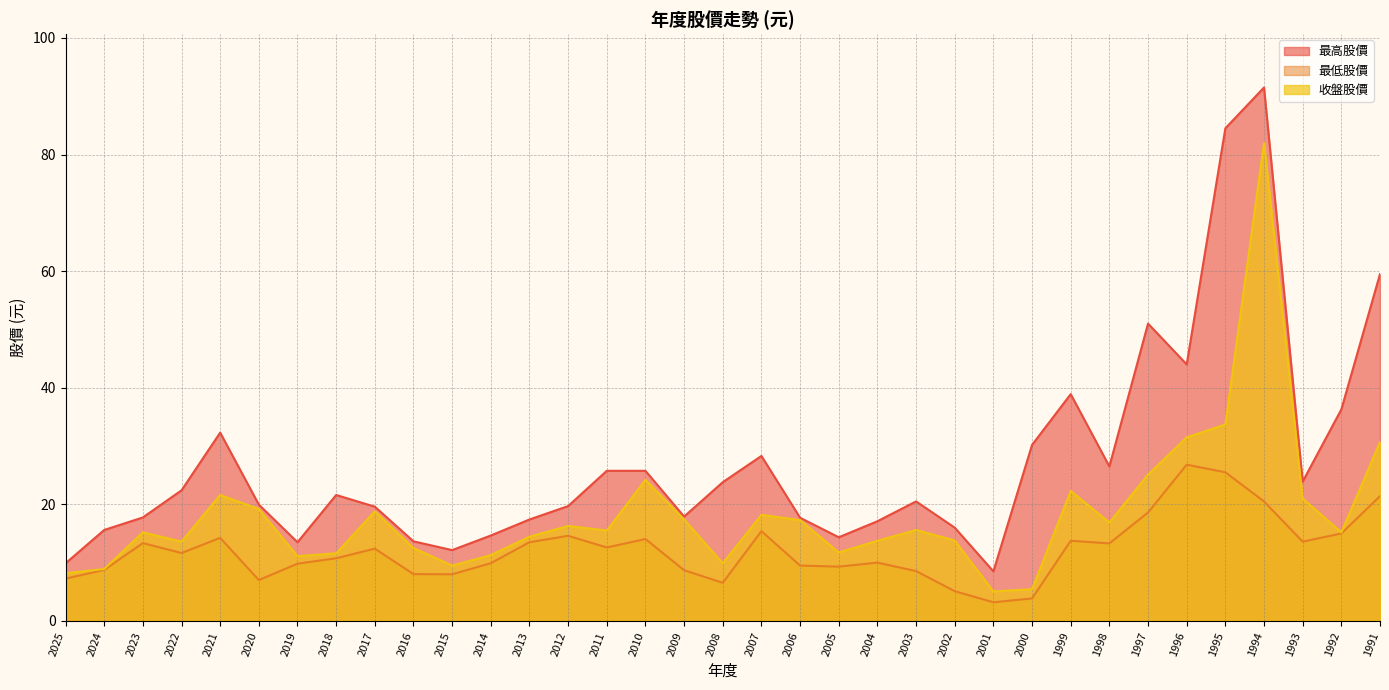

Where is the first local minimum for 最高股價?

2019